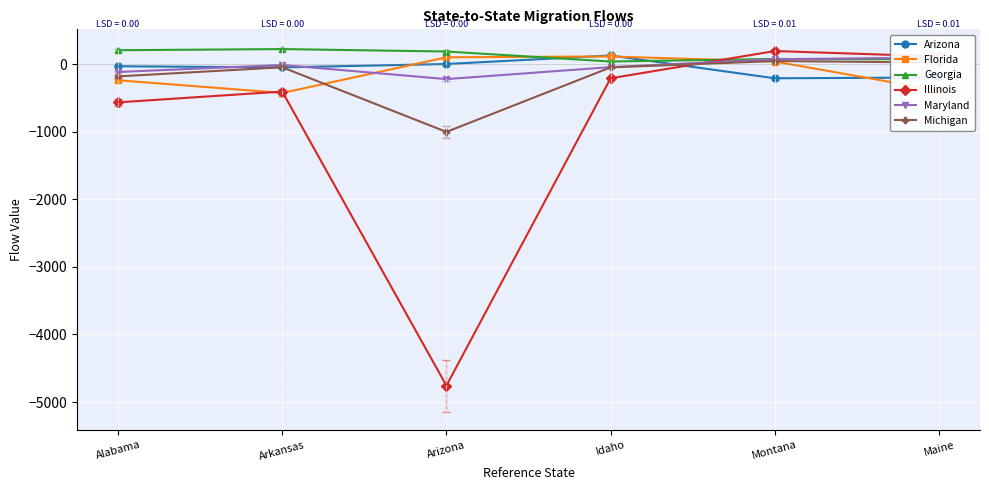

Where is the first local maximum for Florida?

Idaho